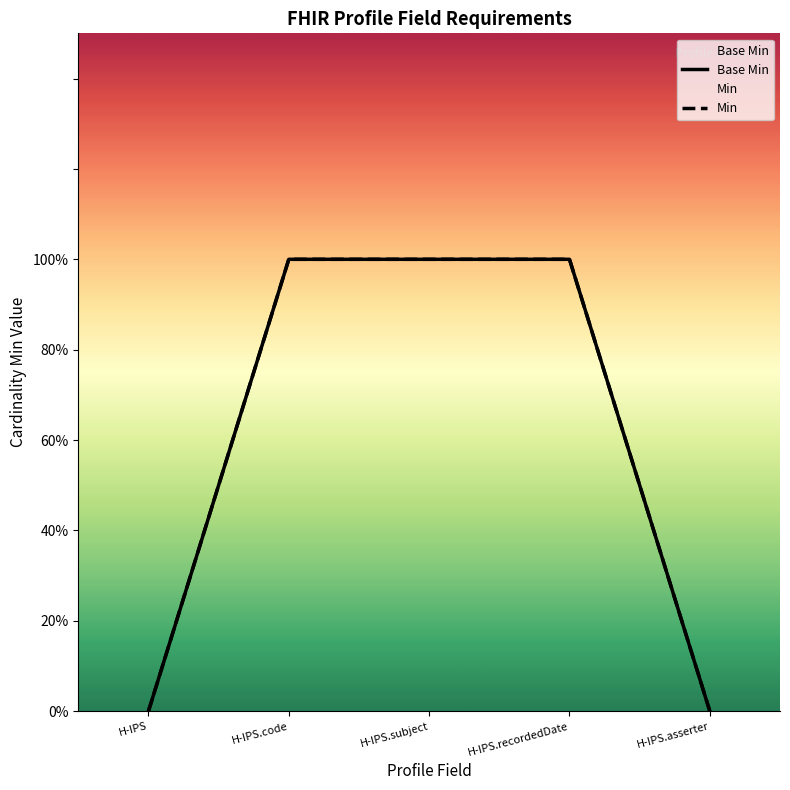

Between H-IPS.code and H-IPS.subject, which is larger?

H-IPS.code